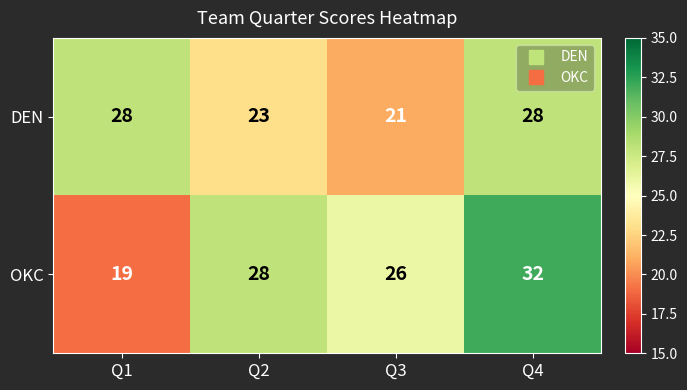

Which label corresponds to the largest value in the chart?

Q4